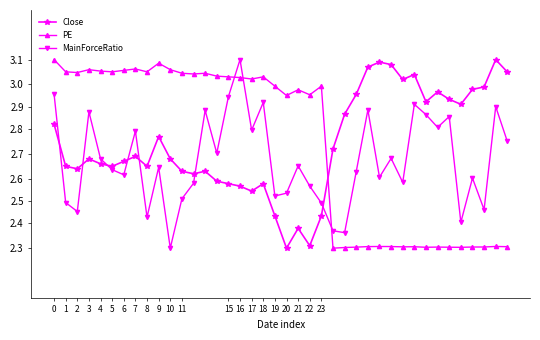

How many intersections are there between Close and MainForceRatio?

7